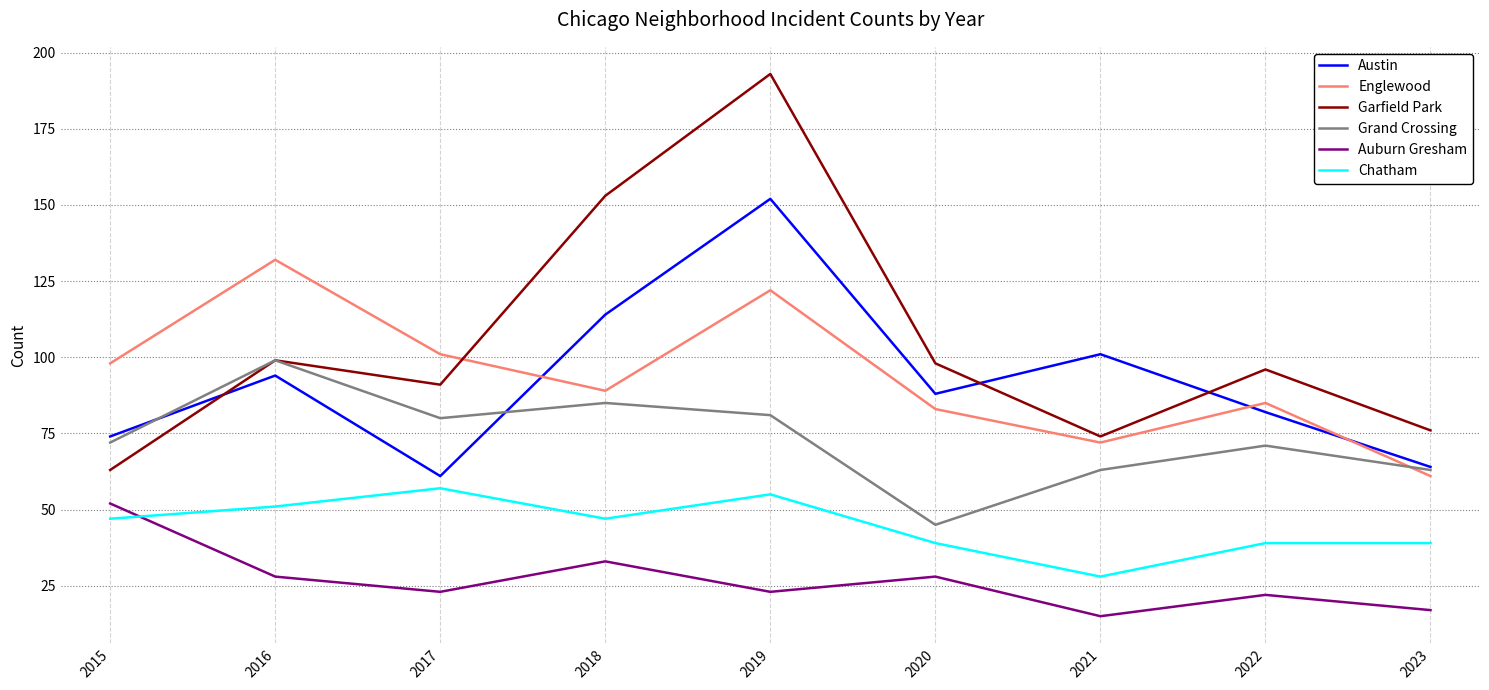

What is the spread (max minus min) of values at 2019?

170